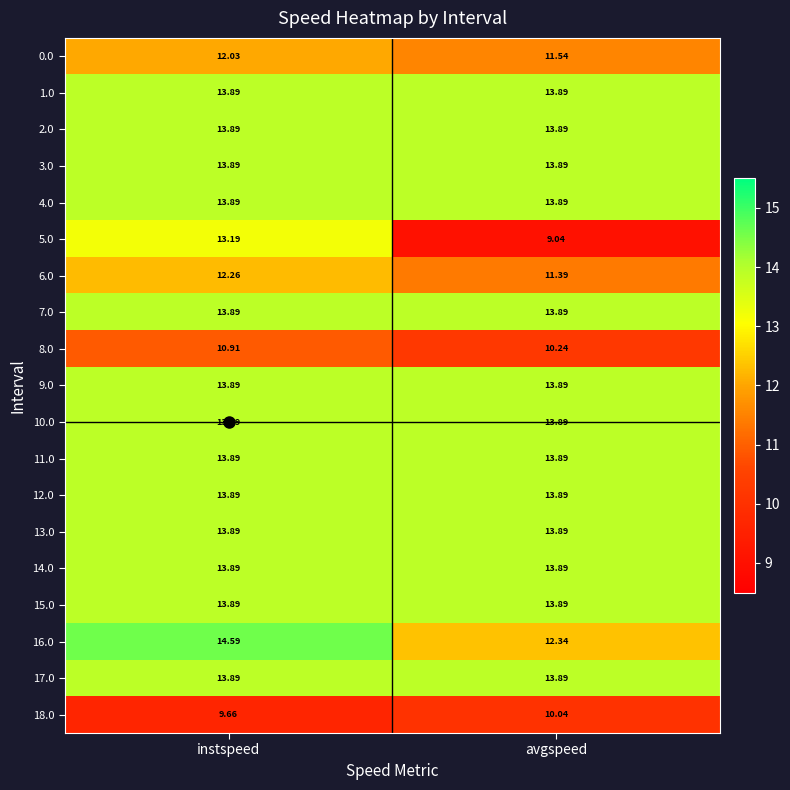

Where is 18.0 nearest to the value 9?

instspeed